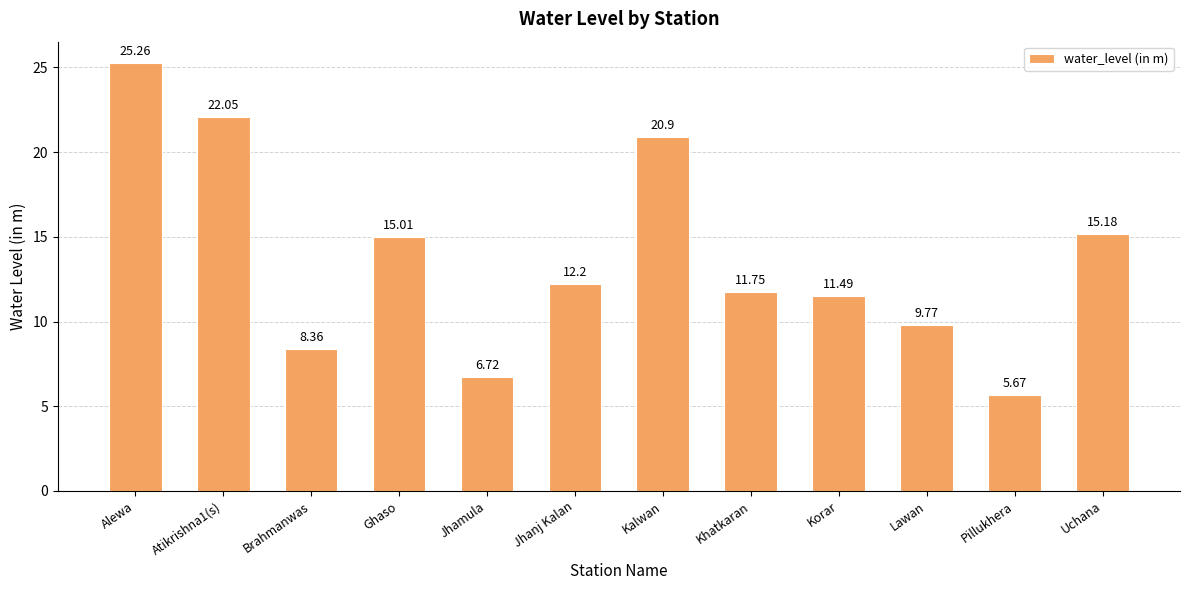

What is the value of the 10th bar from the left?

9.8